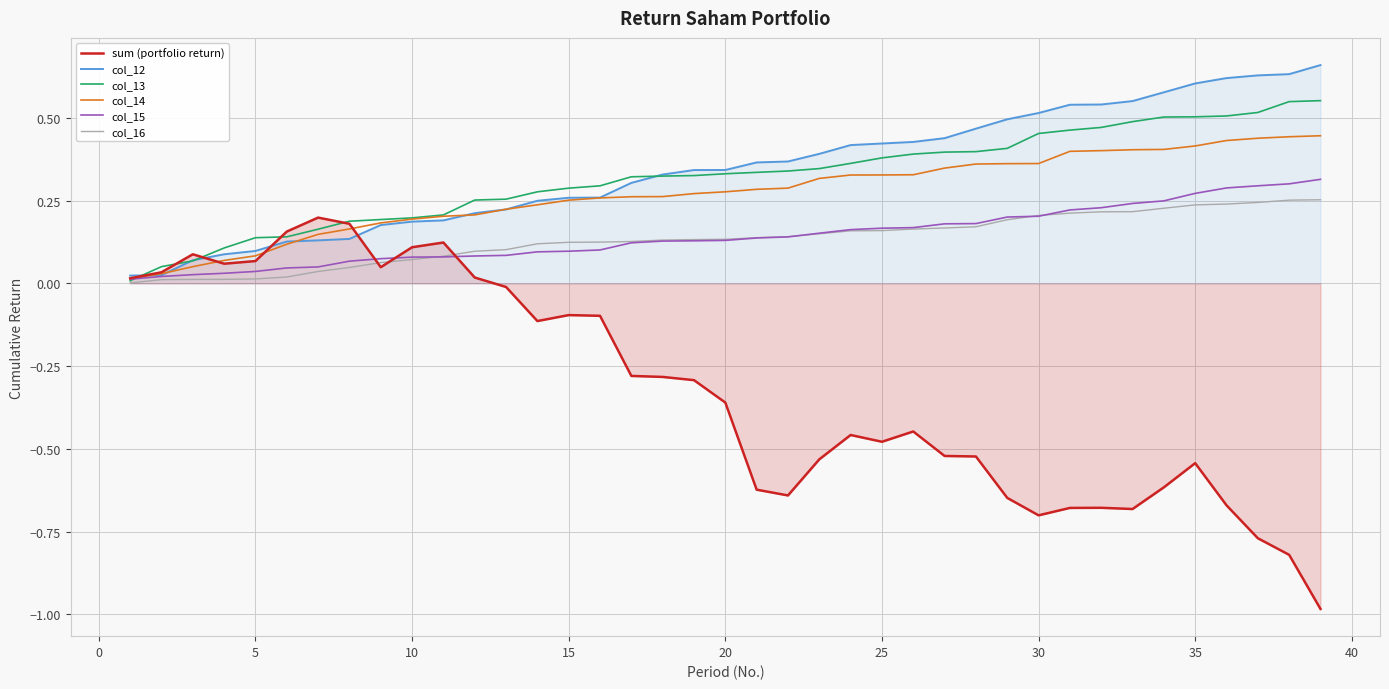

What is the minimum value shown in the chart?

-1.0